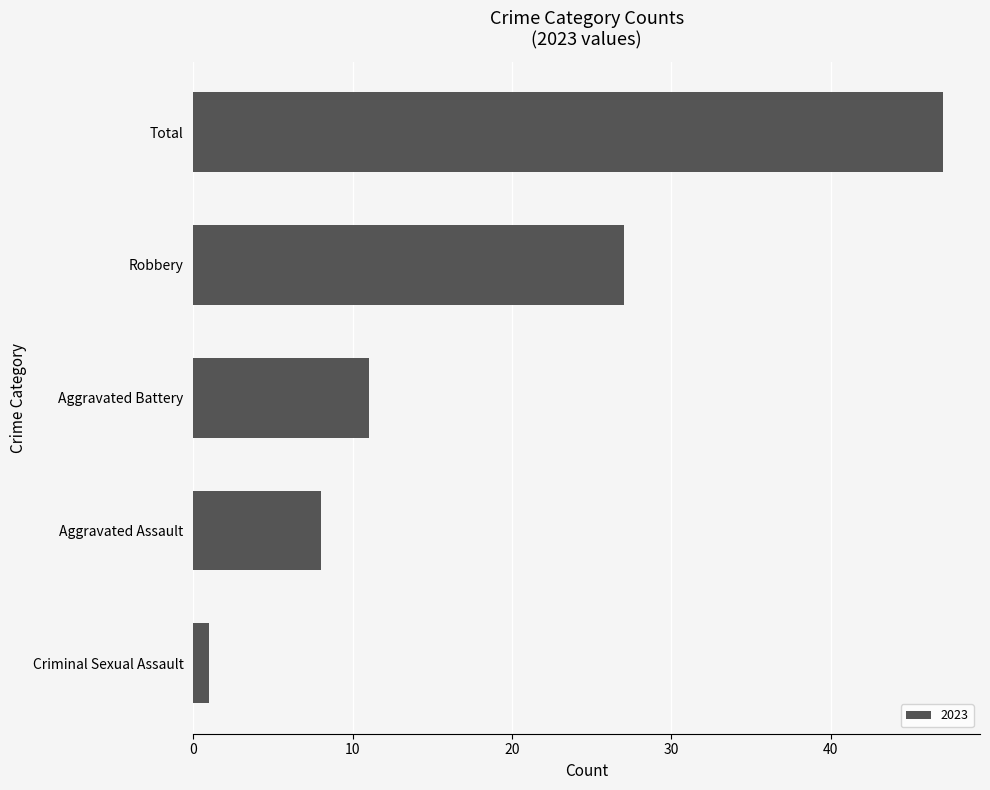

What is the maximum value shown in the chart?

47